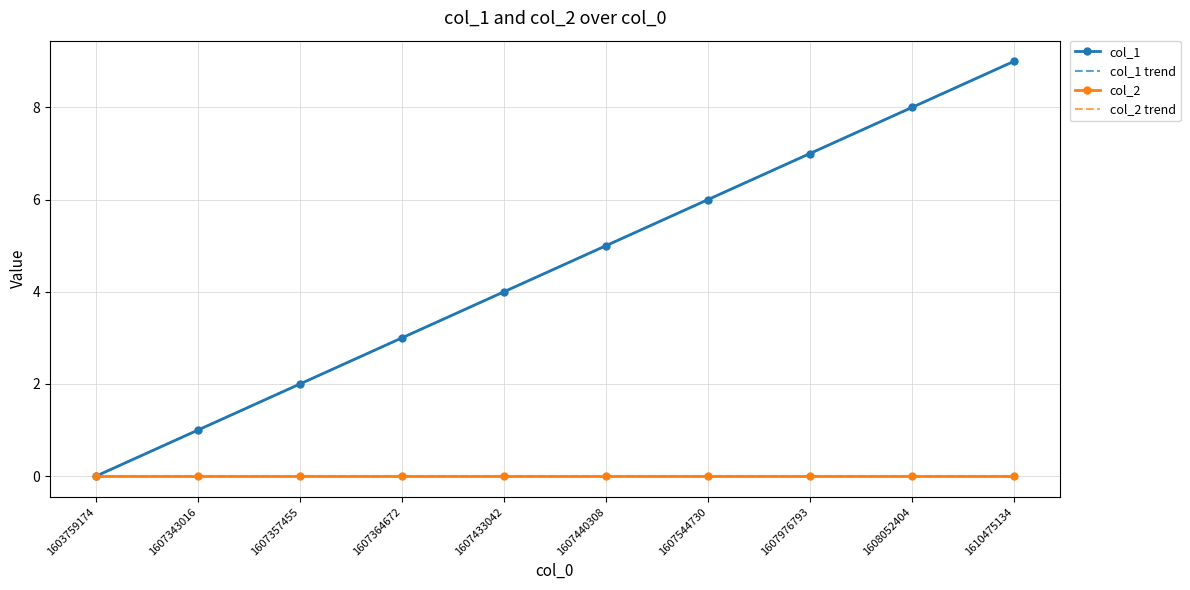

Does the chart have visible grid lines?

Yes